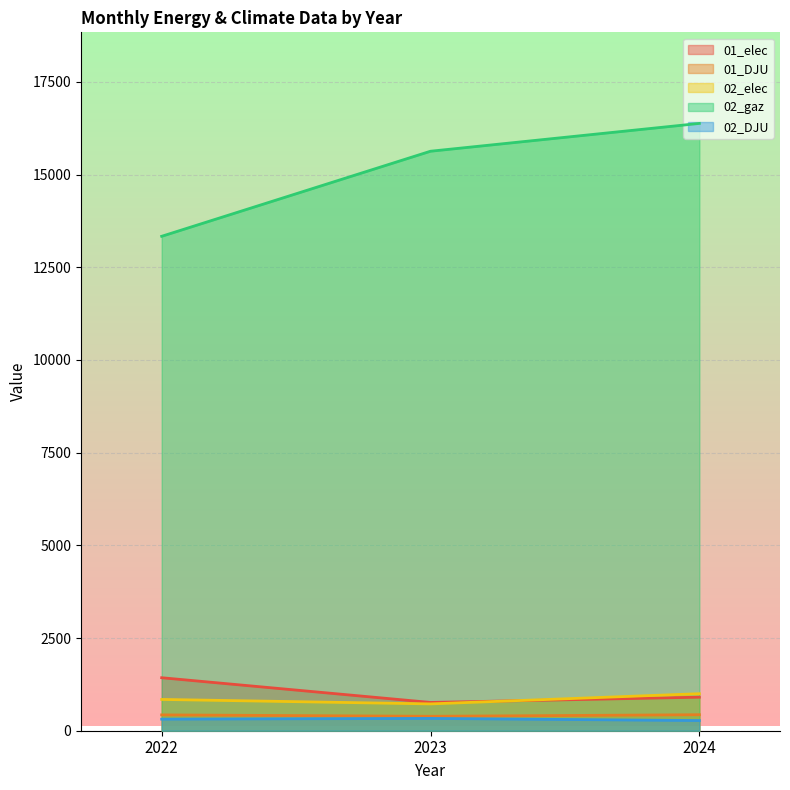

Which series has the largest total across all categories?

02_gaz